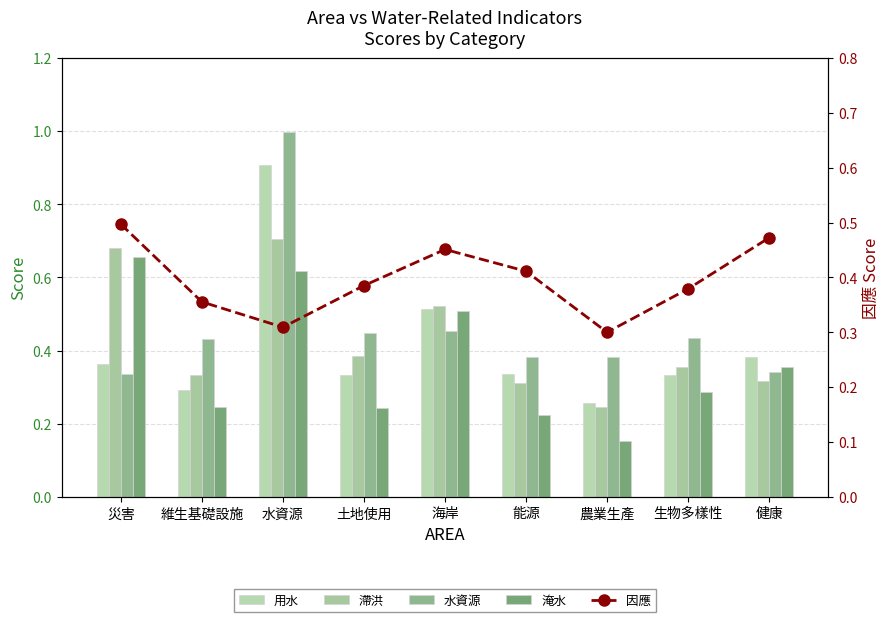

What is the maximum value for 滯洪?

0.7